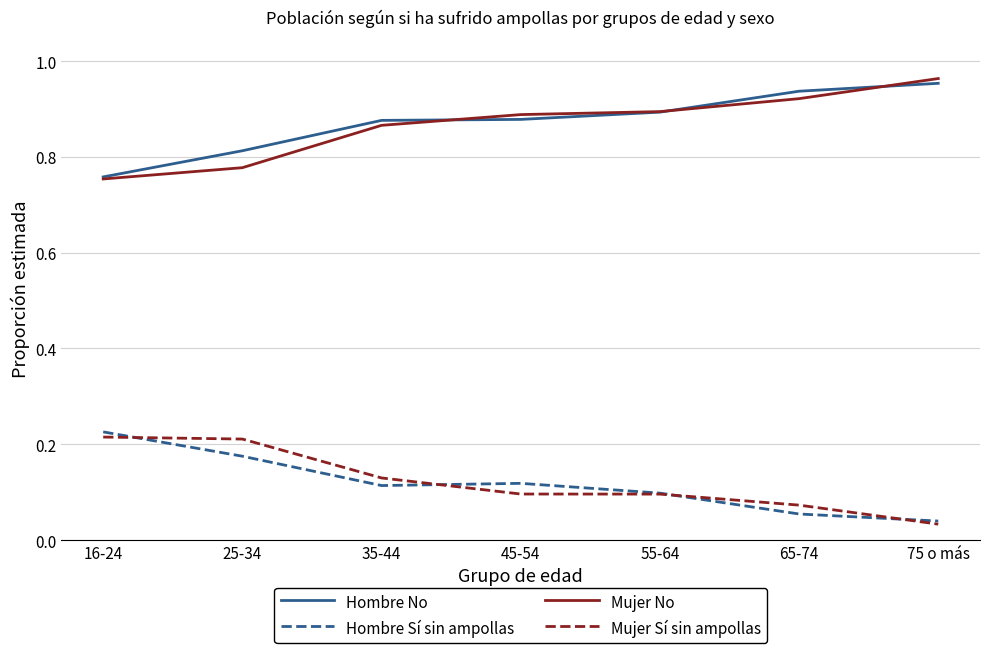

What position from the left is 25-34?

2